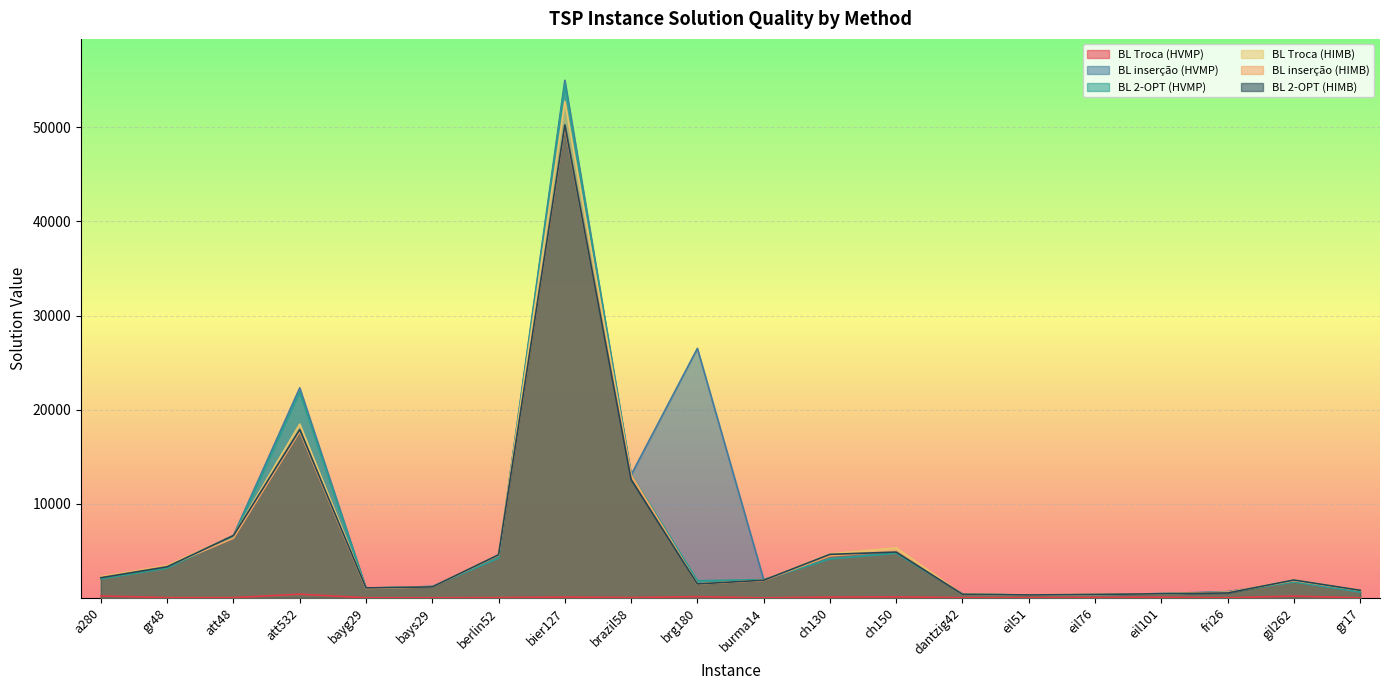

Which series has the largest total across all categories?

BL inserção (HVMP)